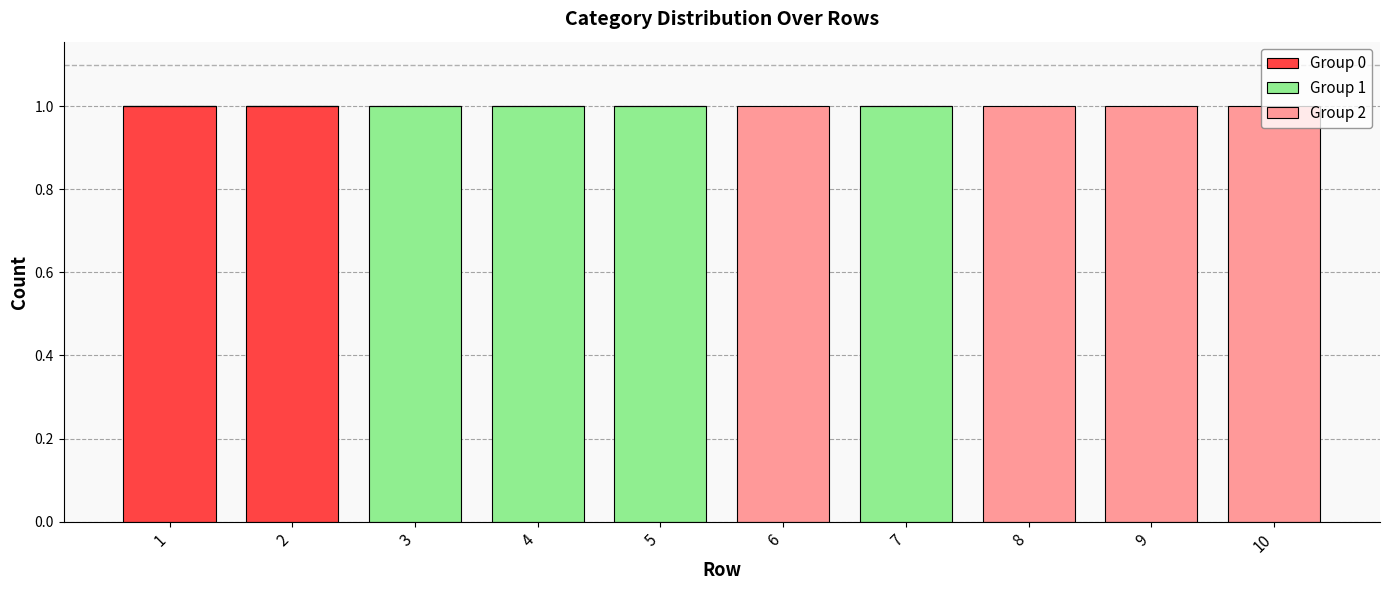

What are all the series names shown in the legend?

Group 0, Group 1, Group 2